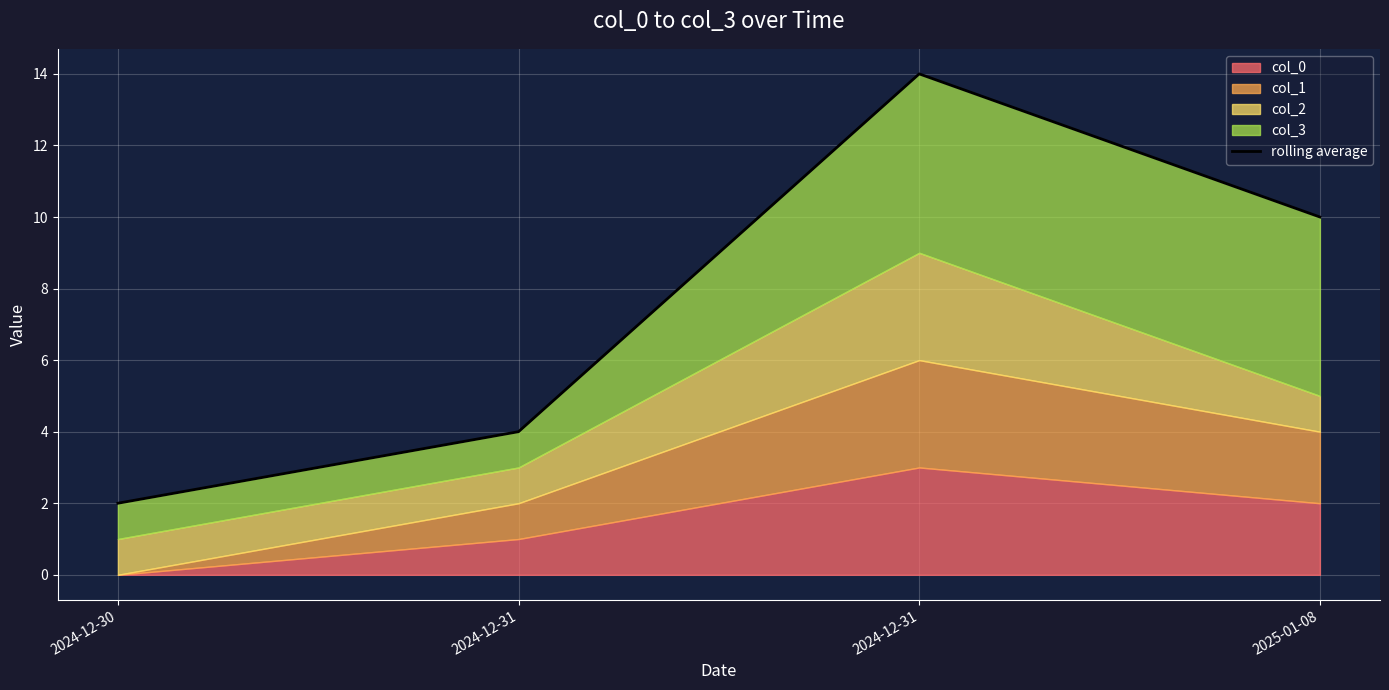

True or false: the data shows 14 at 2024-12-31.

True